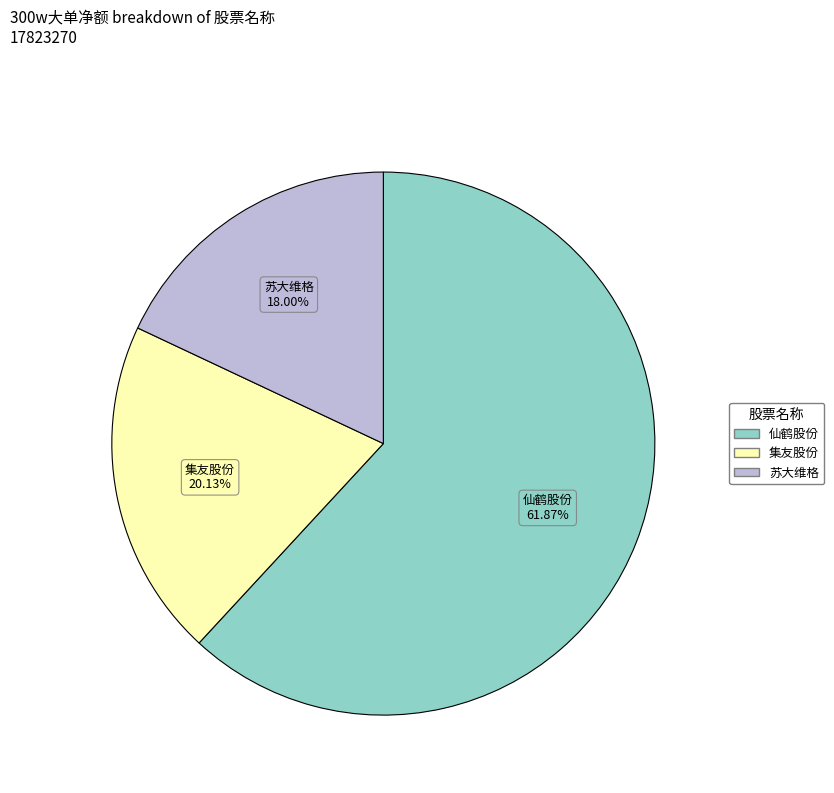

Is there any slice that represents more than half of the pie?

Yes